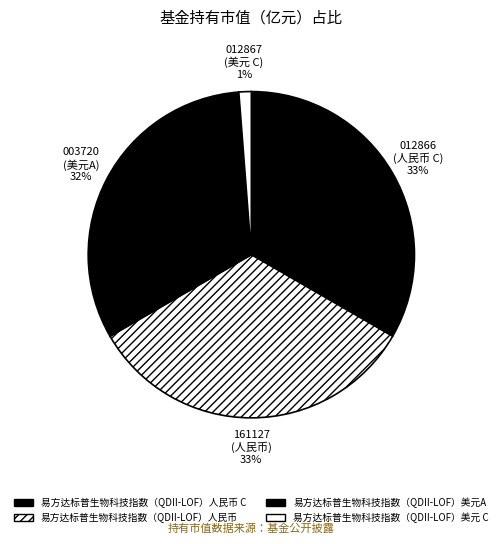

What is the smallest slice in the pie chart?

易方达标普生物科技指数（QDII-LOF）美元 C